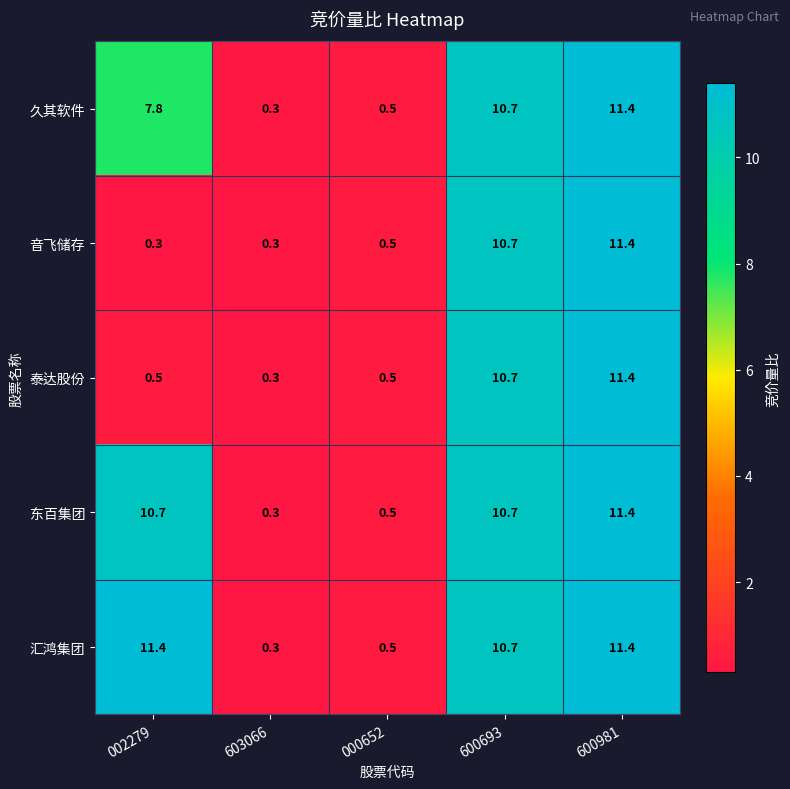

Reading left to right, extract all data points from this chart.

久其软件: 002279=7.8	603066=0.3	000652=0.5	600693=10.7	600981=11.4
音飞储存: 002279=0.3	603066=0.3	000652=0.5	600693=10.7	600981=11.4
泰达股份: 002279=0.5	603066=0.3	000652=0.5	600693=10.7	600981=11.4
东百集团: 002279=10.7	603066=0.3	000652=0.5	600693=10.7	600981=11.4
汇鸿集团: 002279=11.4	603066=0.3	000652=0.5	600693=10.7	600981=11.4